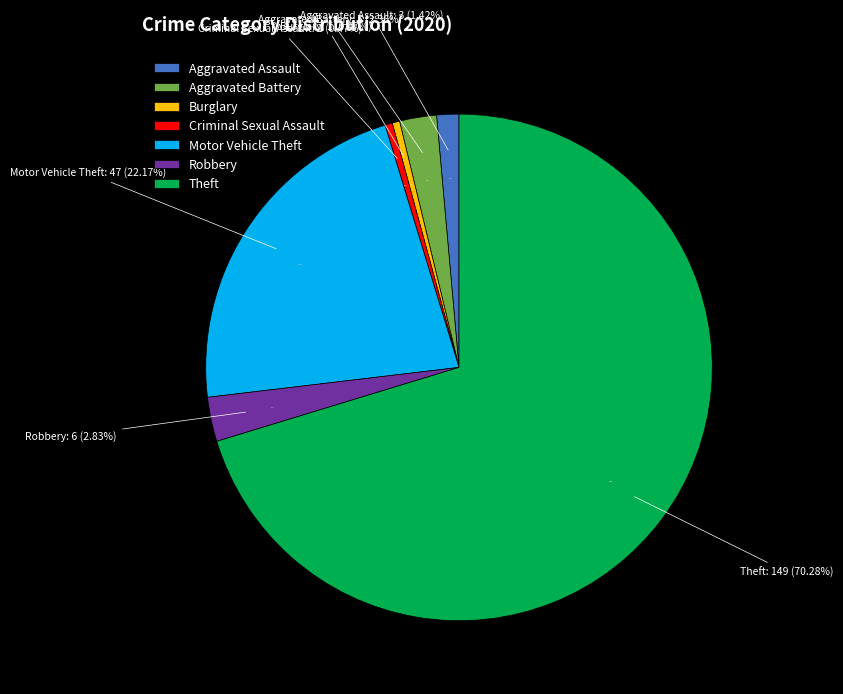

To the nearest percent, what is the difference between the largest and smallest slice percentages?

70%